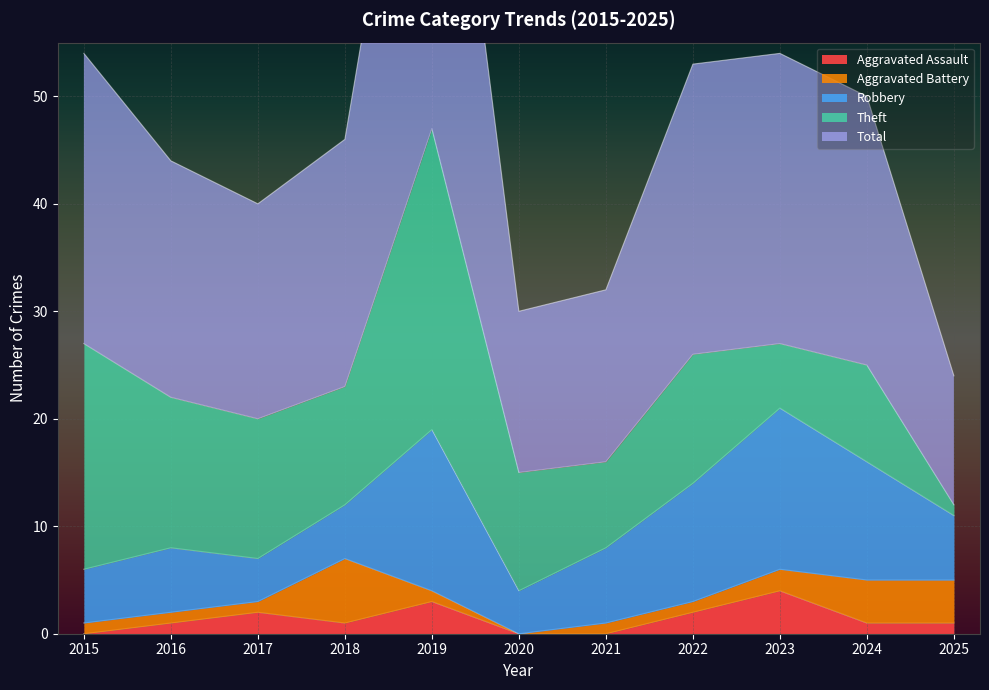

How many data points does each series have?

11